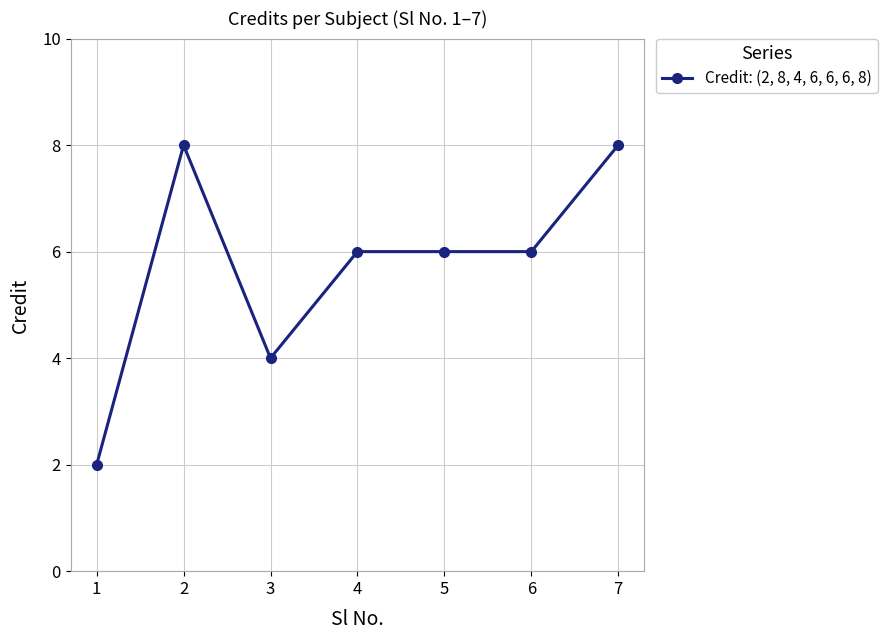

True or false: there are more than 0 points higher than both neighbors.

True